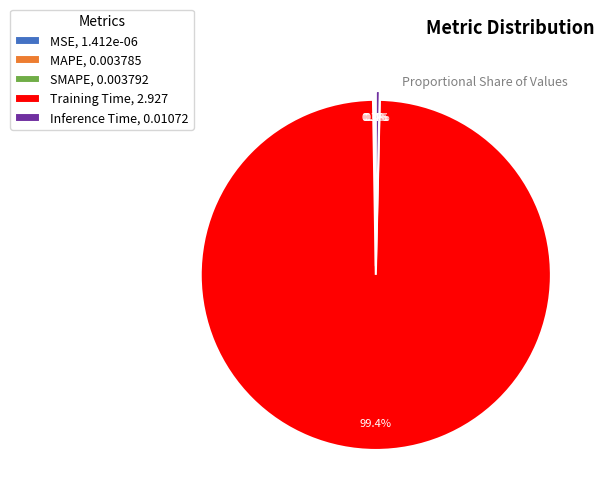

True or false: Inference Time accounts for 0% of the total.

True